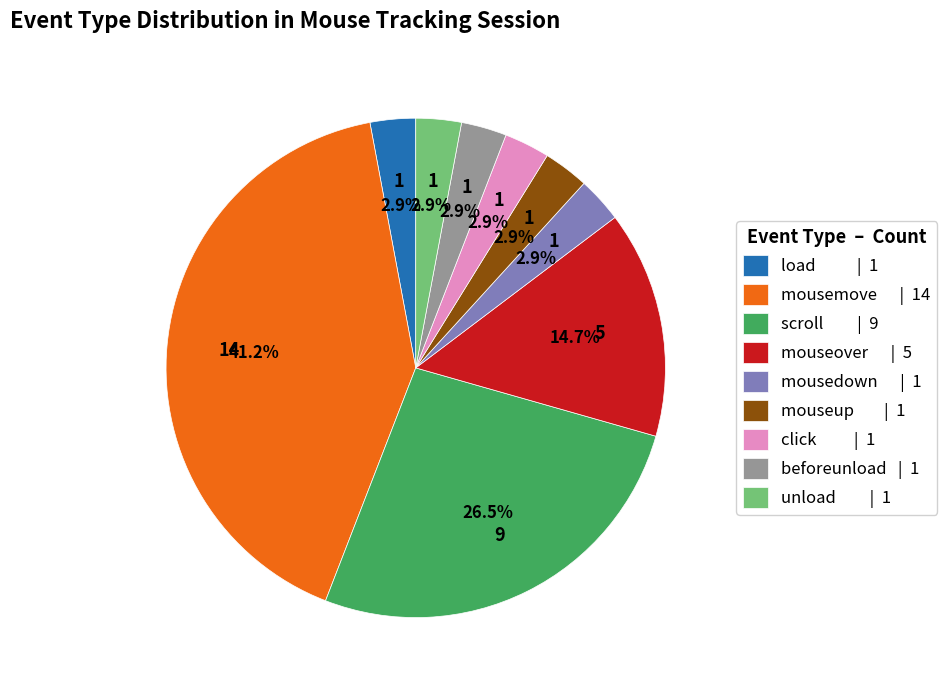

Does unload represent more than half of the total?

No